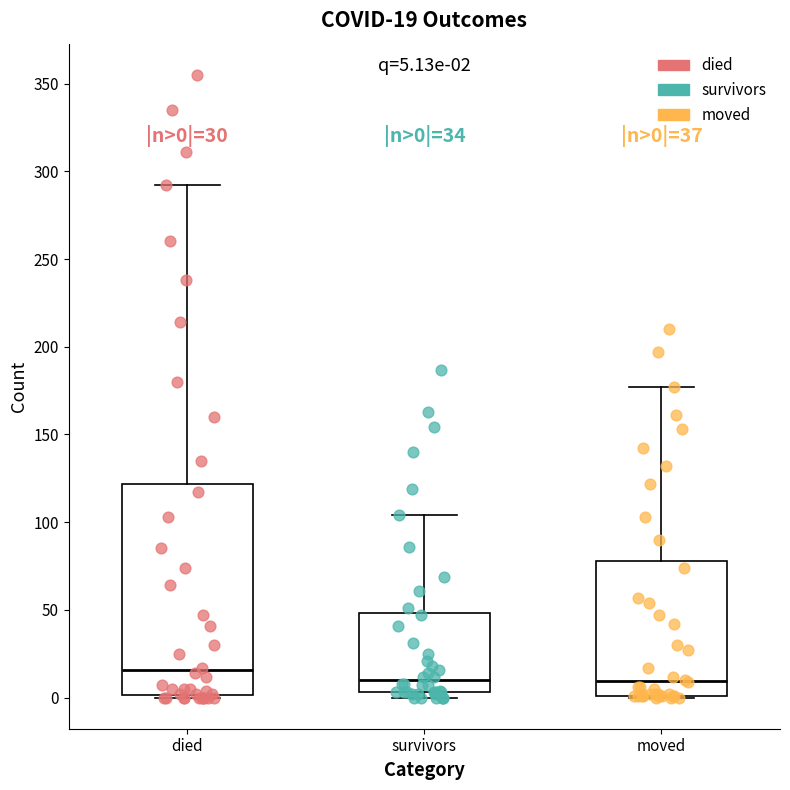

Comparing the boxes themselves (not the whiskers), which one is the tallest?

died